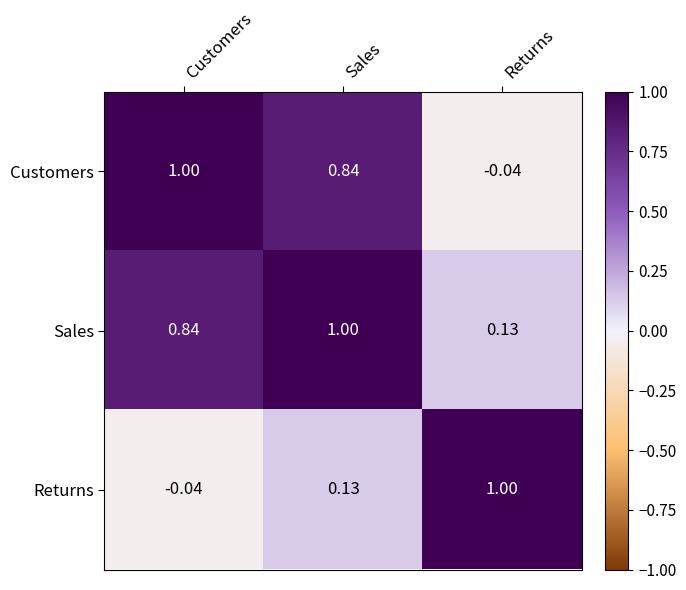

Which category has the highest value in the Customers series?

Customers